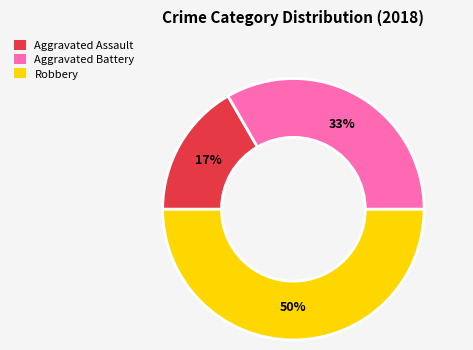

To the nearest percent, what is the difference between the Aggravated Battery and Robbery slice percentages?

17%